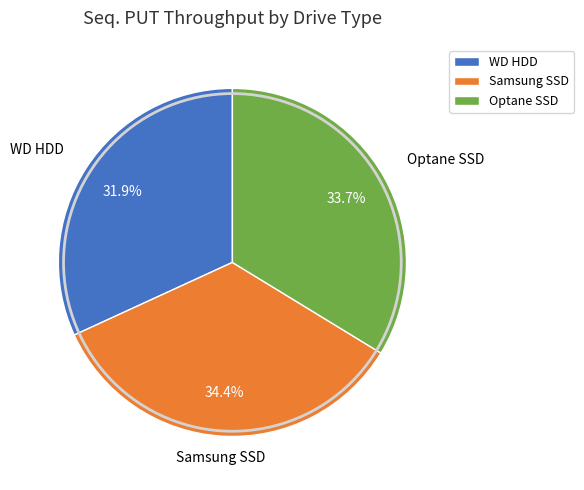

What is the largest slice in the pie chart?

Samsung SSD